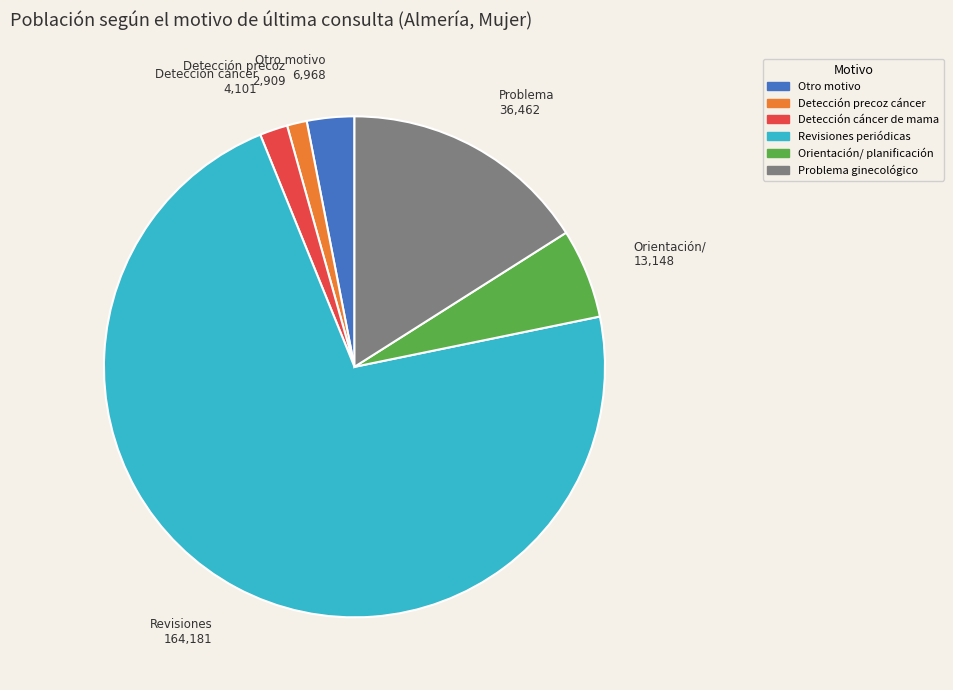

Is there a majority slice in this chart?

Yes